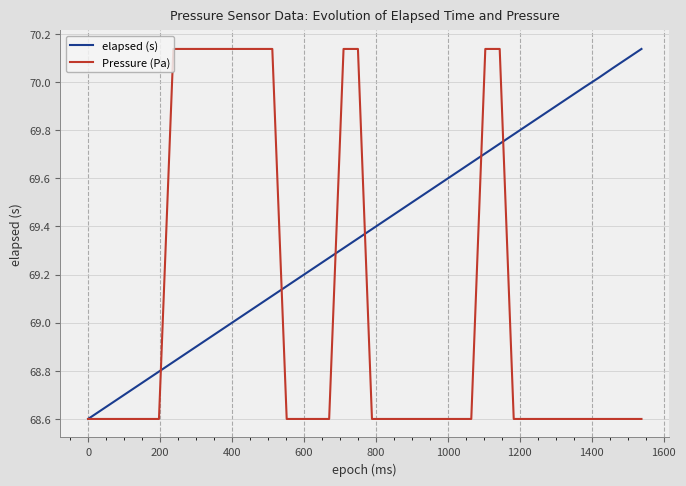

List the series in order of their overall mean, highest first.

elapsed (s), Pressure (Pa)